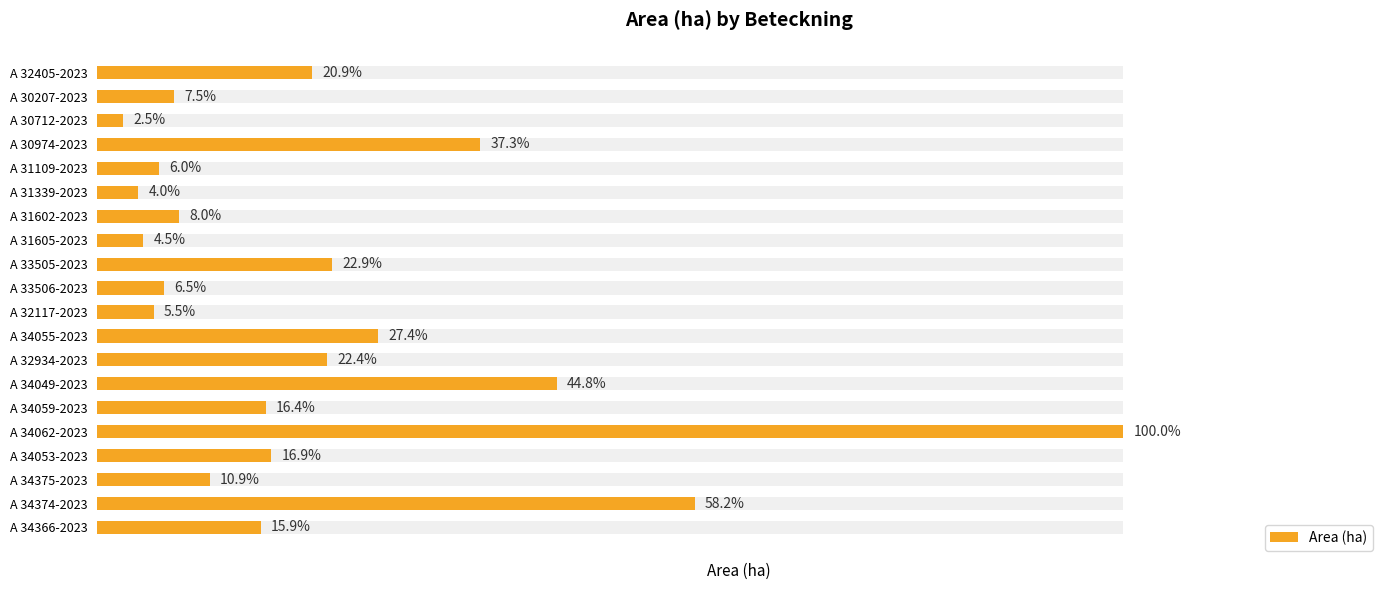

What is the average value?

4.4